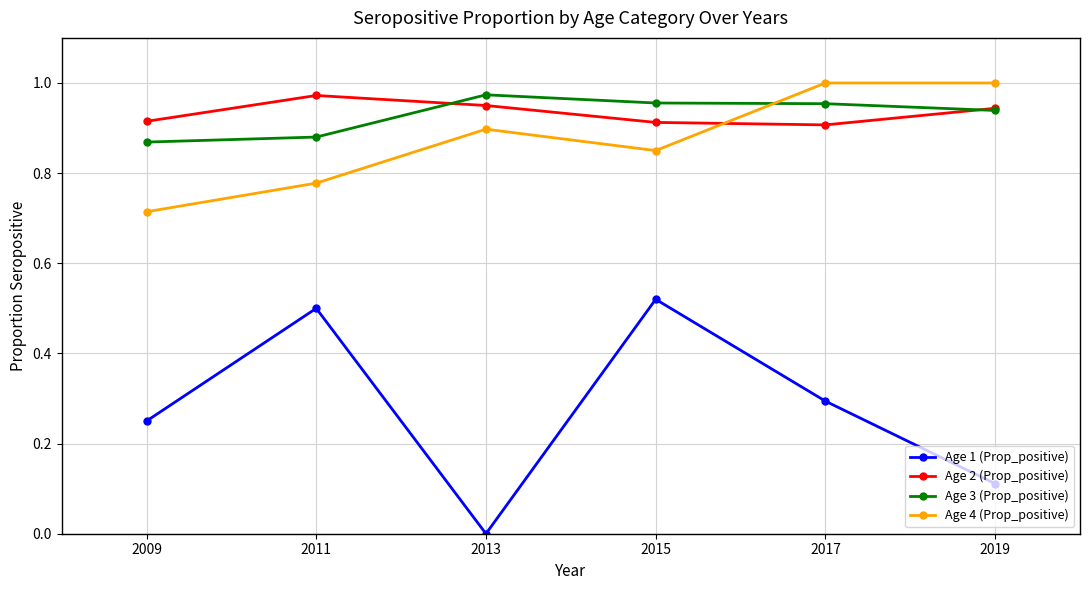

Which label corresponds to the smallest value in the chart?

2013